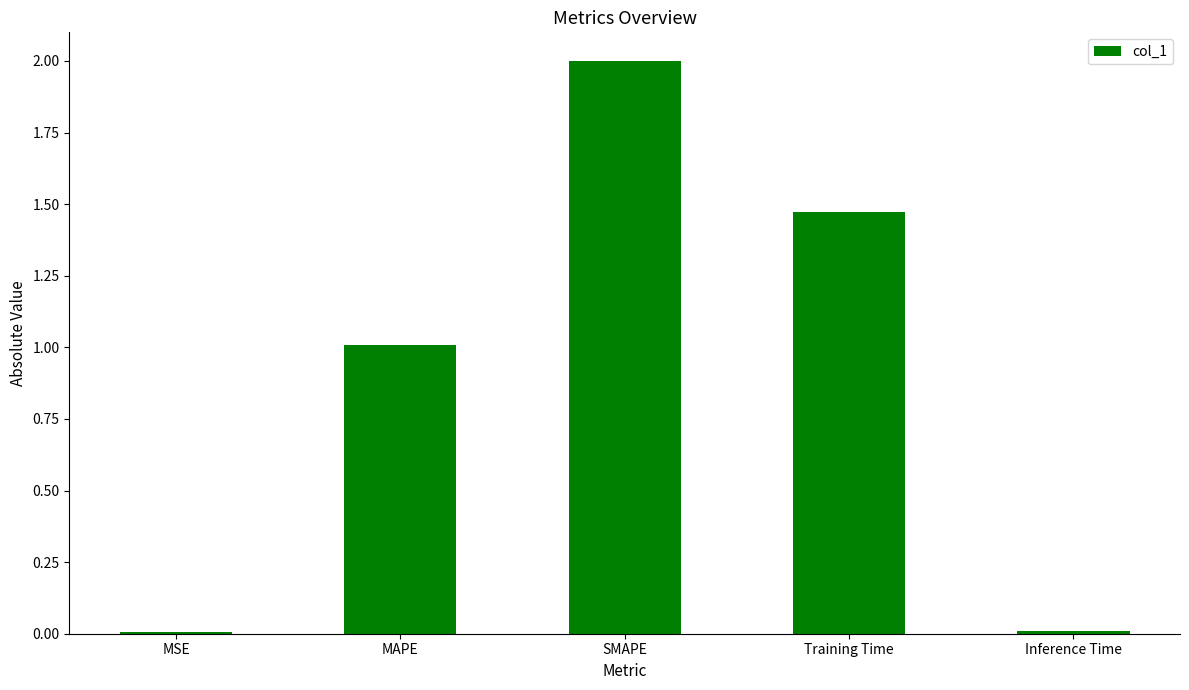

What is the sum of all values?

4.5